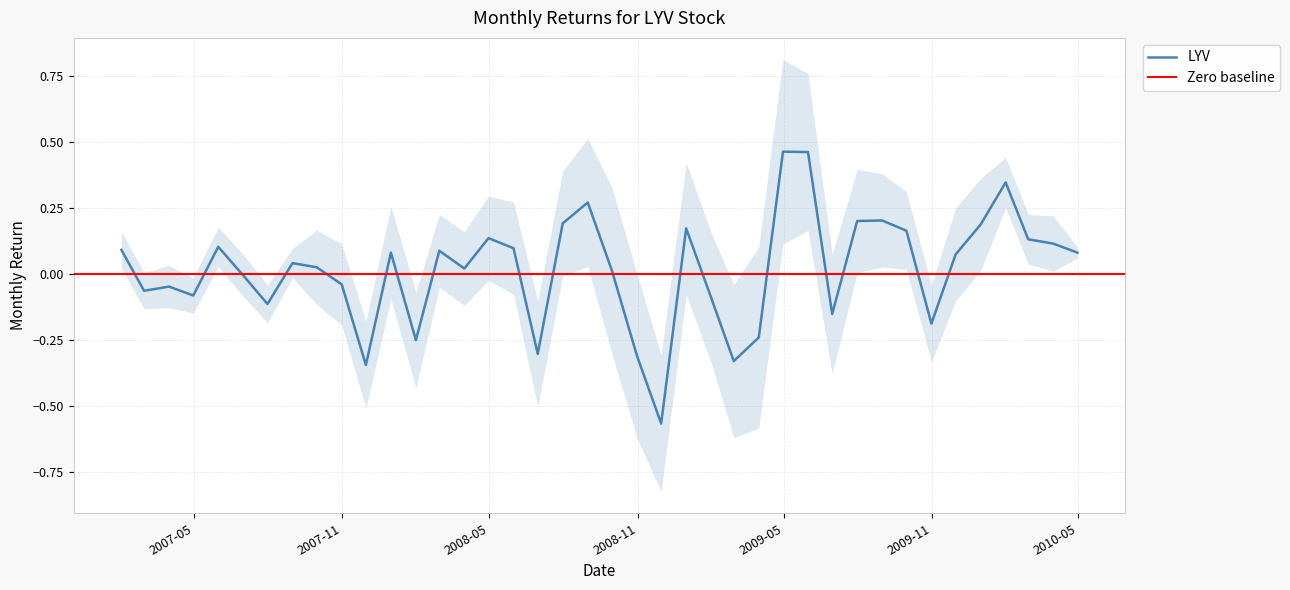

How many interior local peaks (higher than both neighbors) does the data have?

11